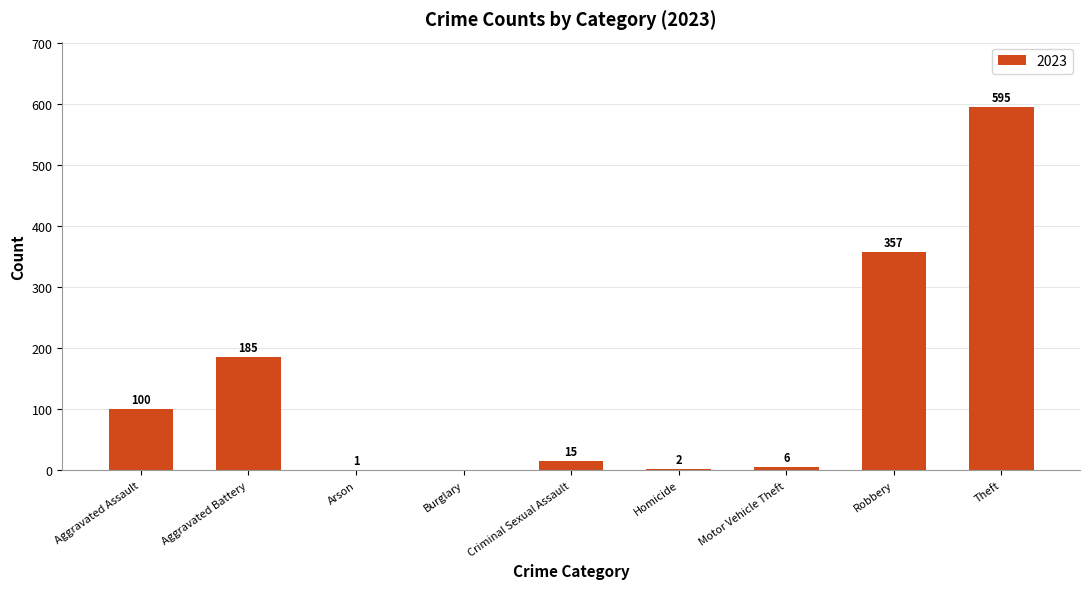

Are the bars horizontal?

No